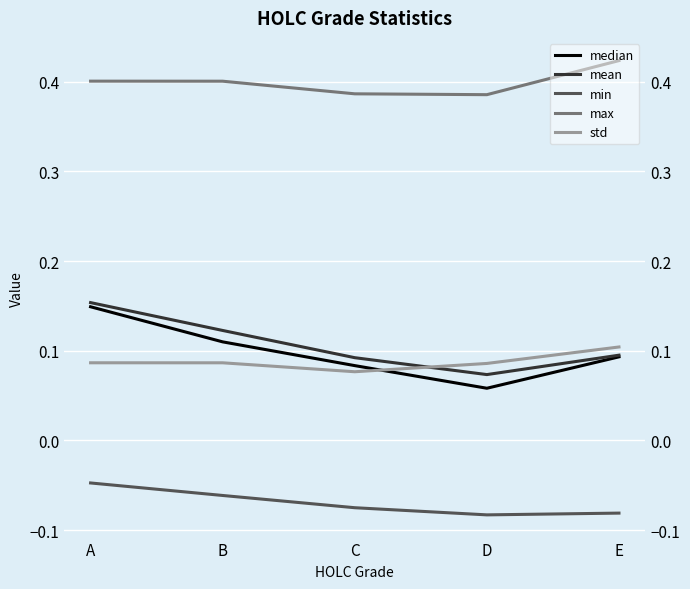

Rank the series at A from lowest to highest value.

min, std, median, mean, max